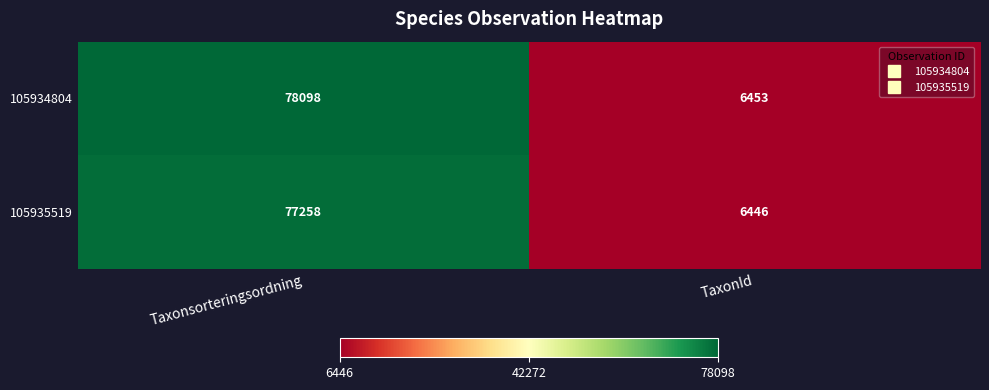

At which category is the sum across all series the highest?

Taxonsorteringsordning